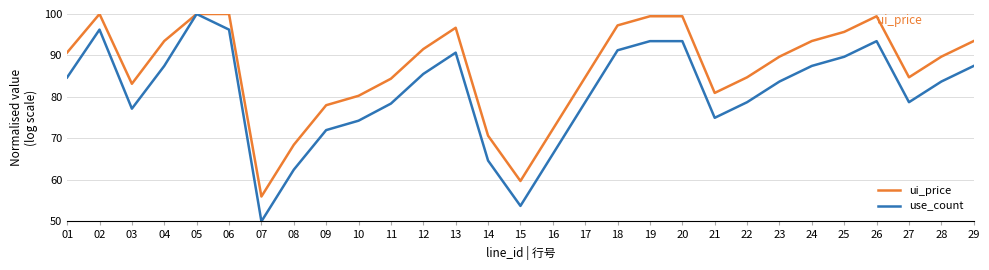

True or false: use_count has more than 1 interior local peaks.

True